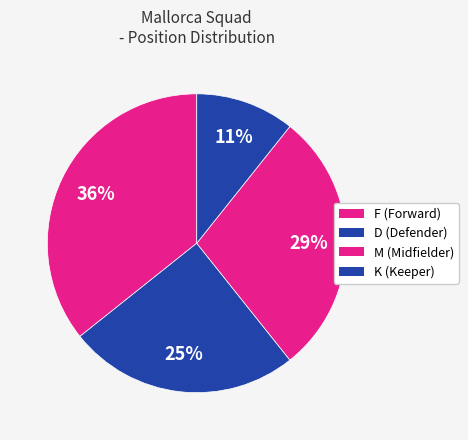

How many slices are in this pie chart?

4